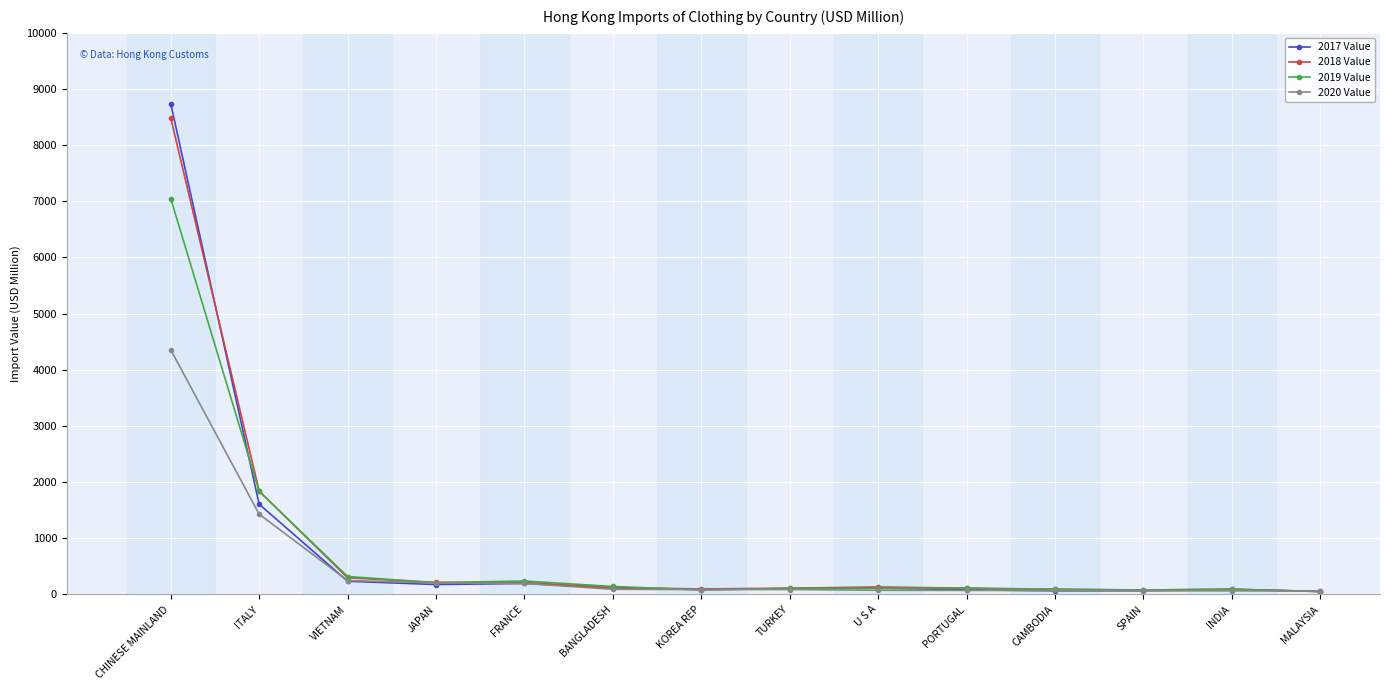

Count the number of categories in the chart.

14